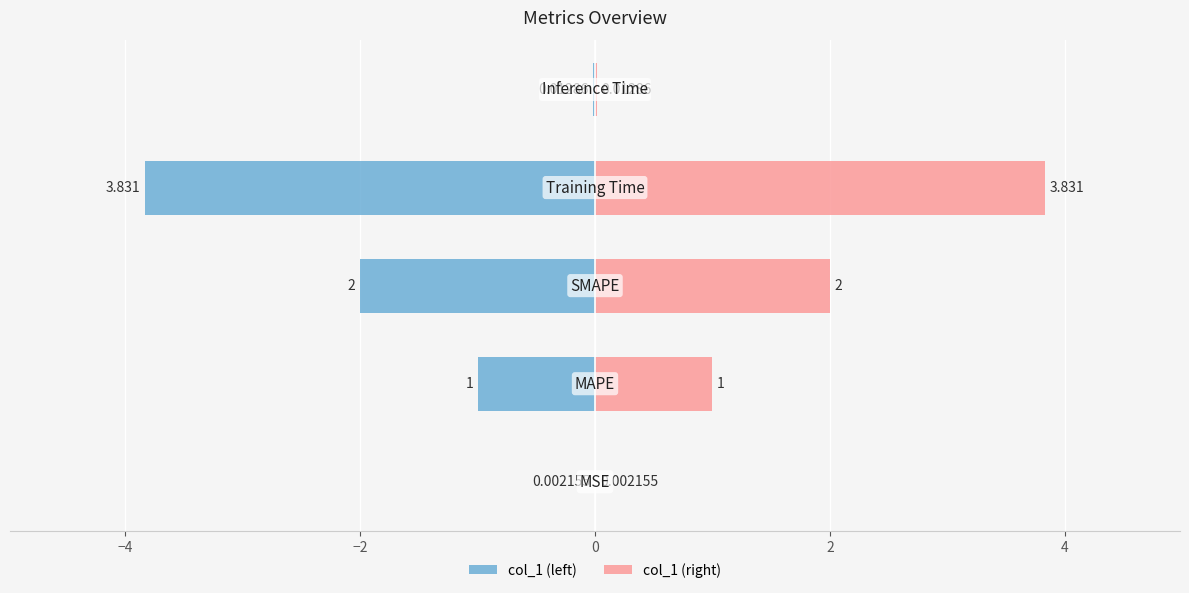

Are the bars grouped side by side (vs. stacked)?

Yes